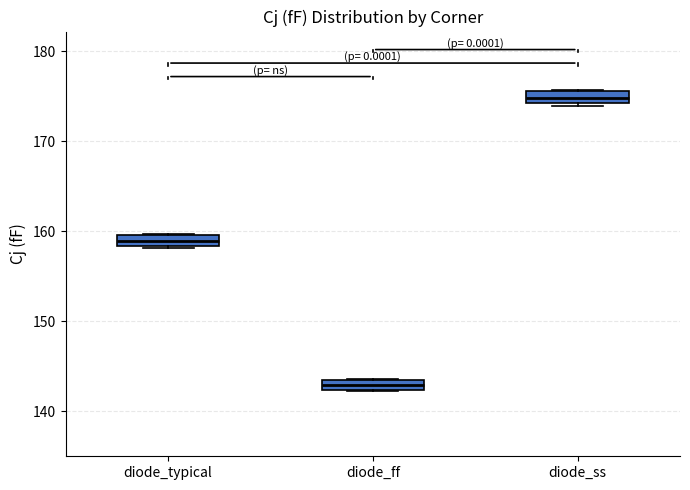

Where does the median line of the box for diode_ss sit on the y-axis? The values are not printed on the chart, so give them approximately, as read against the axis.

175